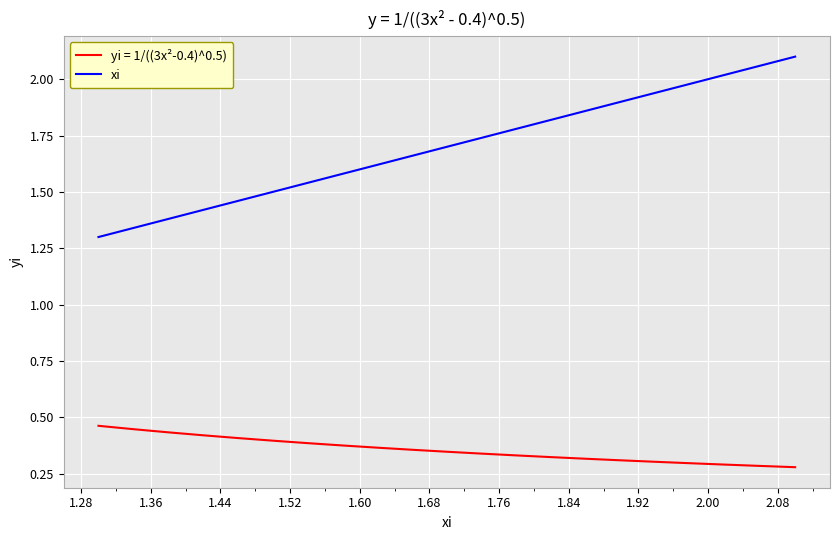

Which series has the largest total across all categories?

xi